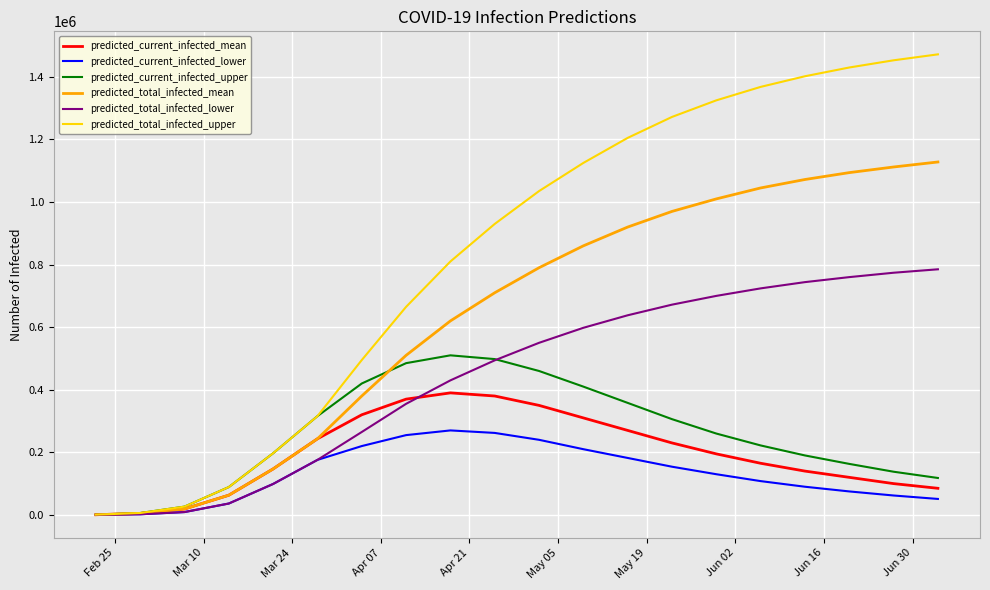

List the series in order of their peak value, highest first.

predicted_total_infected_upper, predicted_total_infected_mean, predicted_total_infected_lower, predicted_current_infected_upper, predicted_current_infected_mean, predicted_current_infected_lower